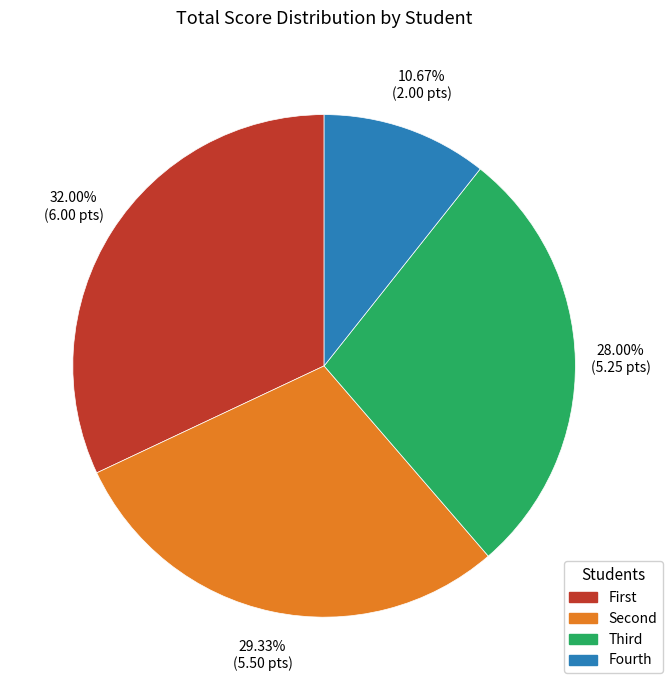

True or false: Fourth accounts for 11% of the total.

True